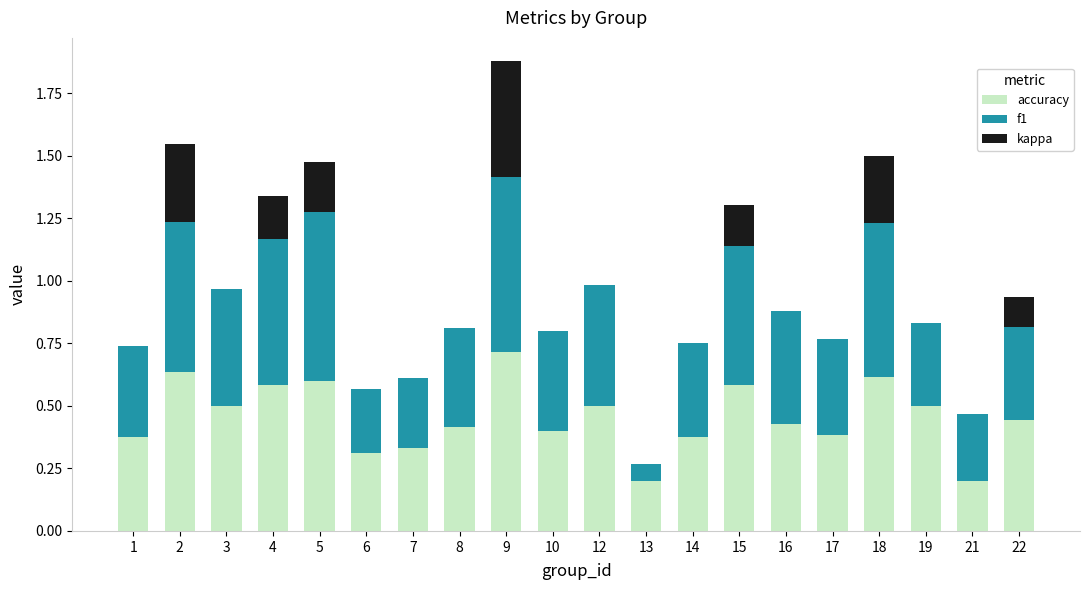

What is the sum of all accuracy values?

9.1